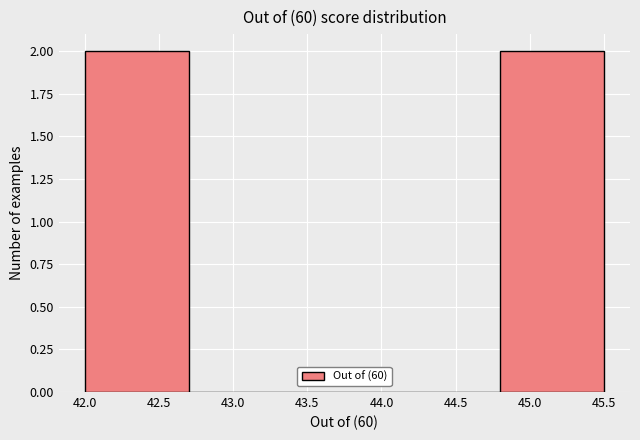

Reading left to right, transcribe this chart: for each bar, give the range it covers on the x-axis and its height. The values are not printed on the chart, so give them approximately, as read against the axis.

42.0 to 42.7: 2
42.7 to 43.4: 0
43.4 to 44.1: 0
44.1 to 44.8: 0
44.8 to 45.5: 2